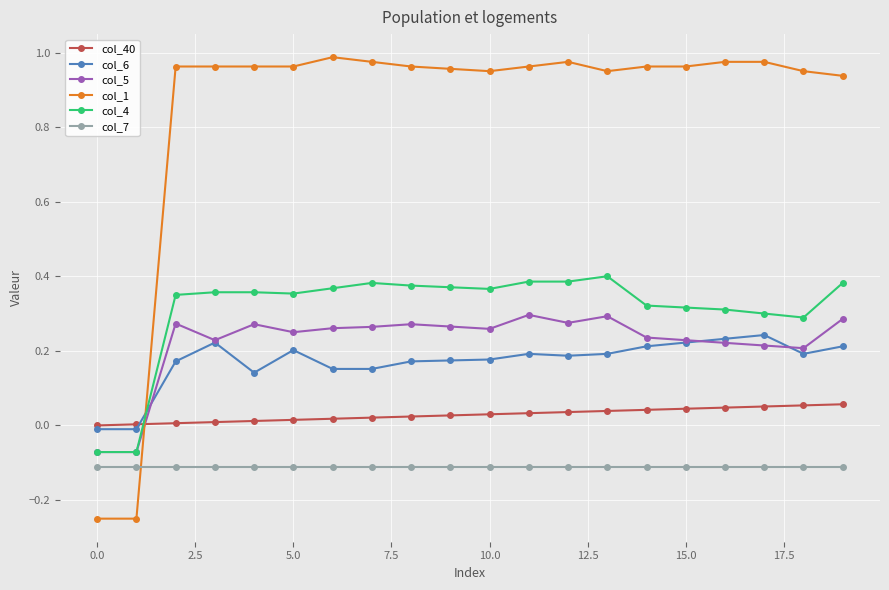

Which series ends up on top after the final intersection of col_4 and col_40?

col_4